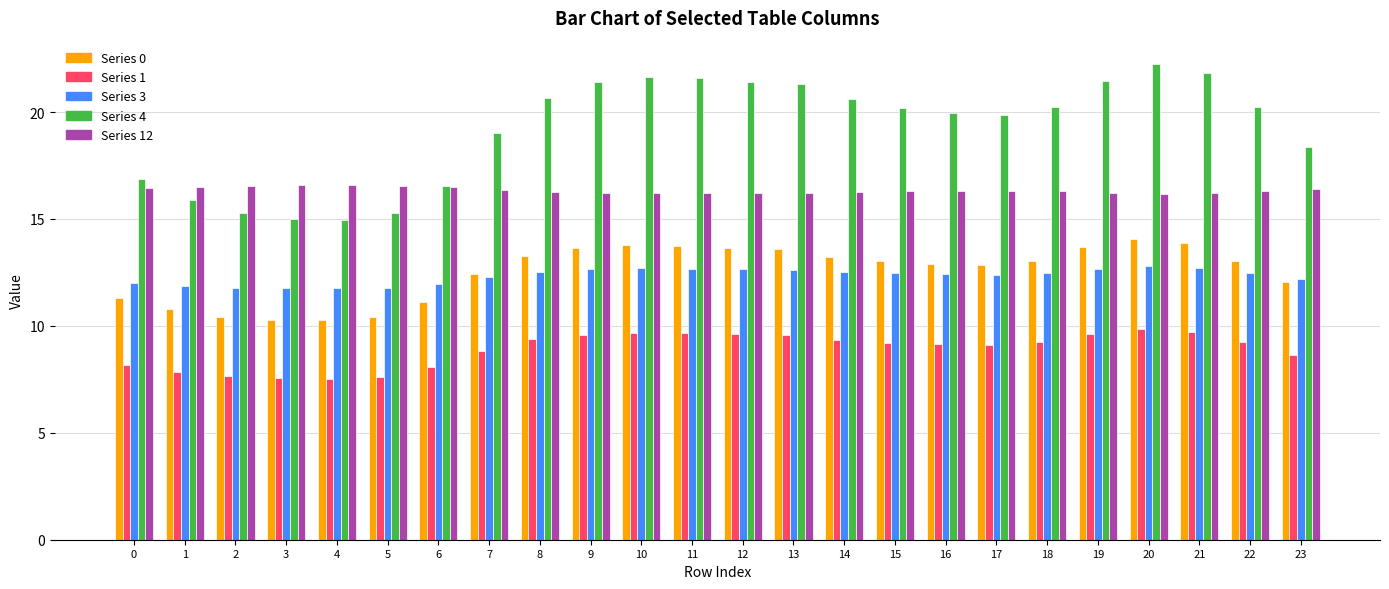

Which category has the highest value across all series?

20